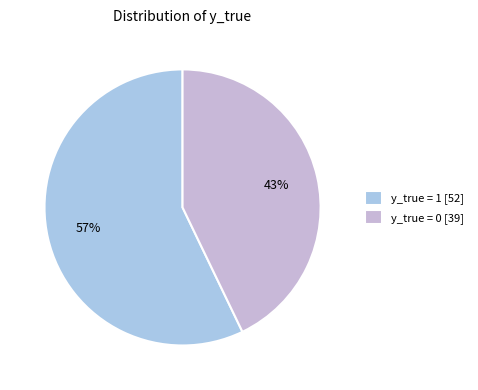

To the nearest percent, what portion does y_true = 0 represent?

43%